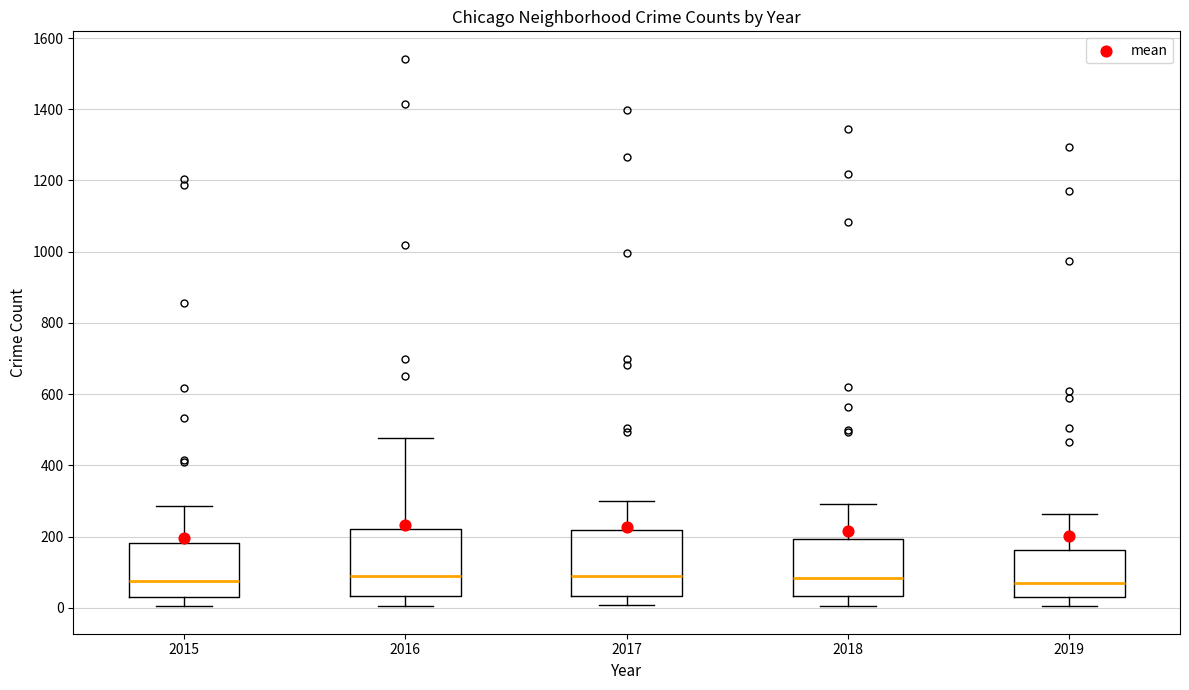

Reading left to right, read every box against the y-axis: the position of its median line, the range the box covers, and the ends of its whiskers. The values are not printed on the chart, so give them approximately, as read against the axis.

2015: median 80, box 40 to 180, whiskers 0 to 280
2016: median 80, box 40 to 220, whiskers 0 to 480
2017: median 80, box 40 to 220, whiskers 0 to 300
2018: median 80, box 40 to 200, whiskers 0 to 300
2019: median 60, box 20 to 160, whiskers 0 to 260